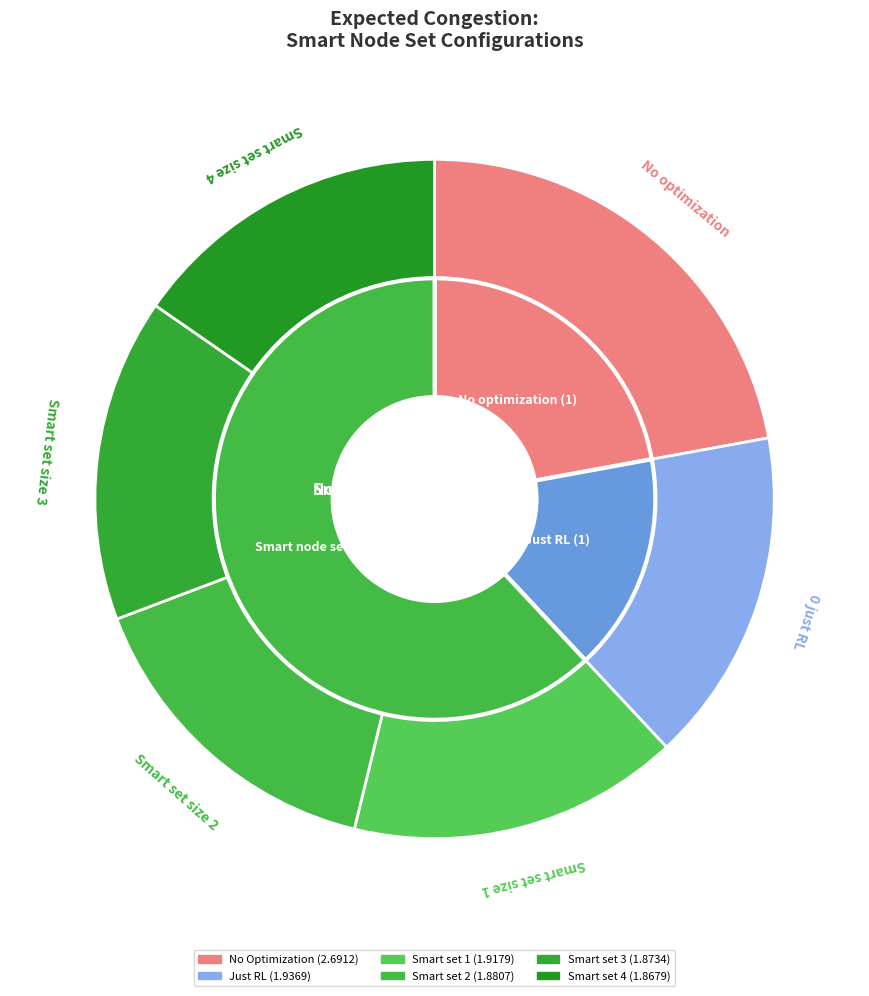

How many segments does this pie chart have?

6